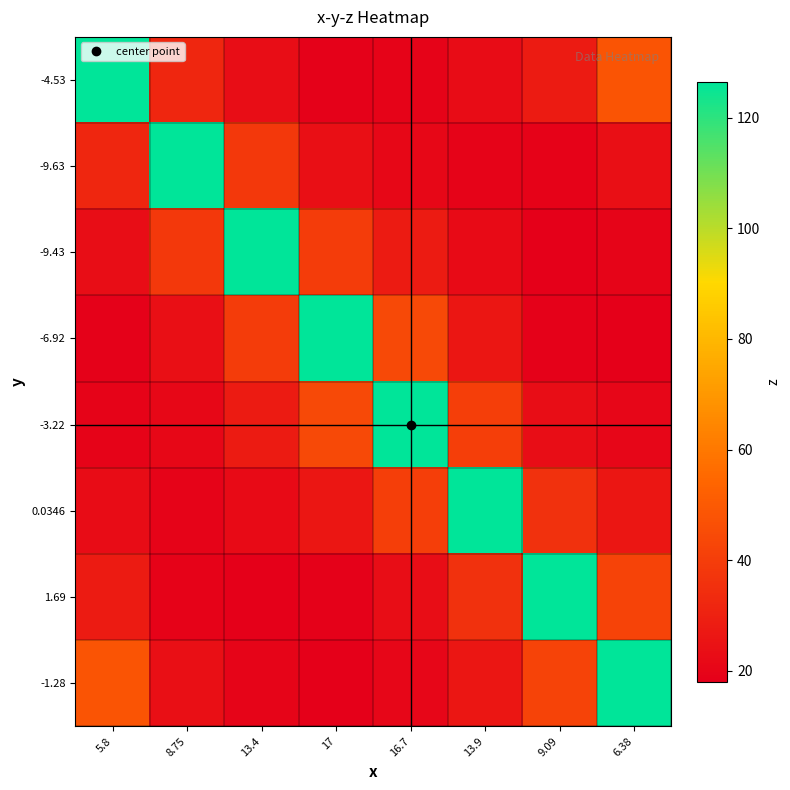

Between 13.4 and 6.38, which is larger?

6.38